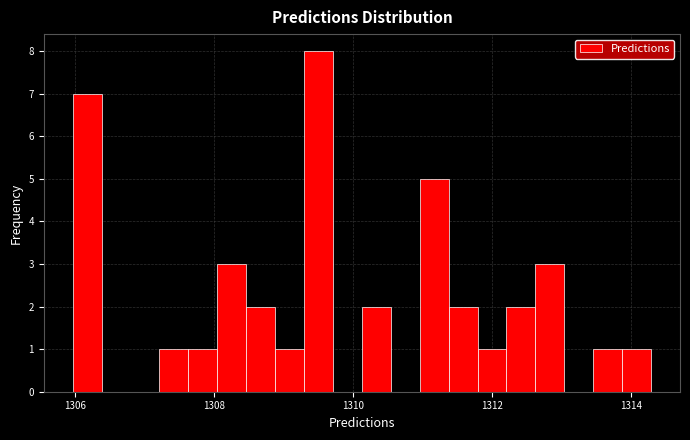

Read against the x-axis, roughly where is the centre of the tallest bar?

1309.6